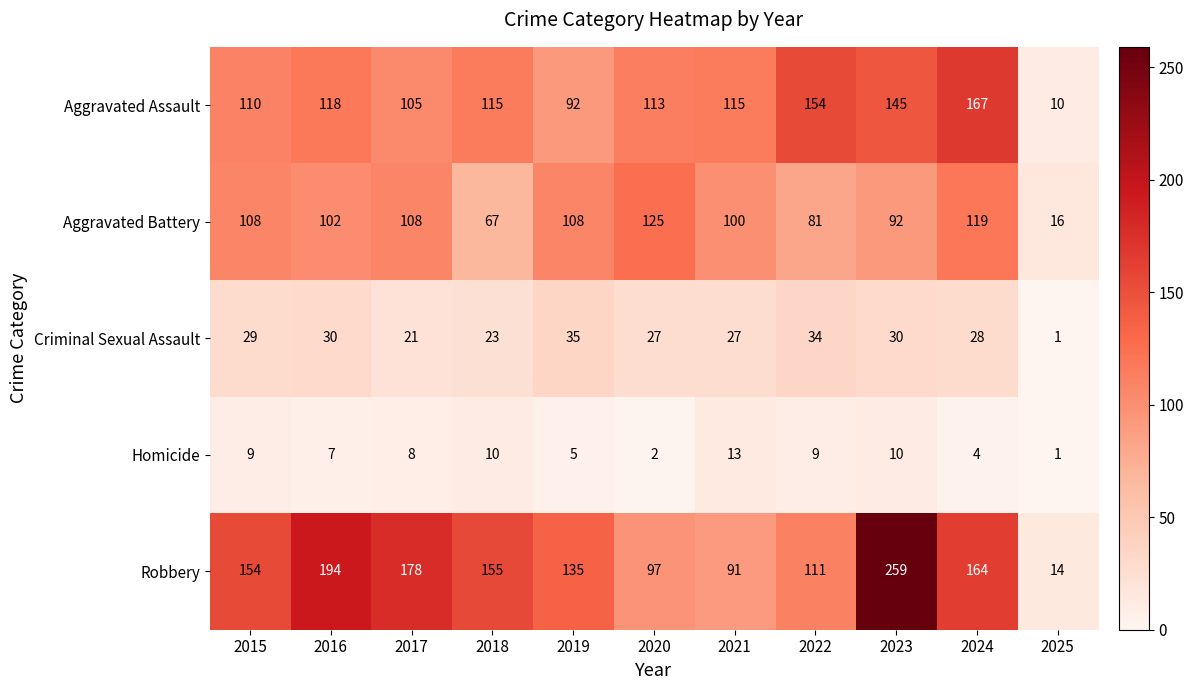

At which category does the chart reach its peak across all series?

2023